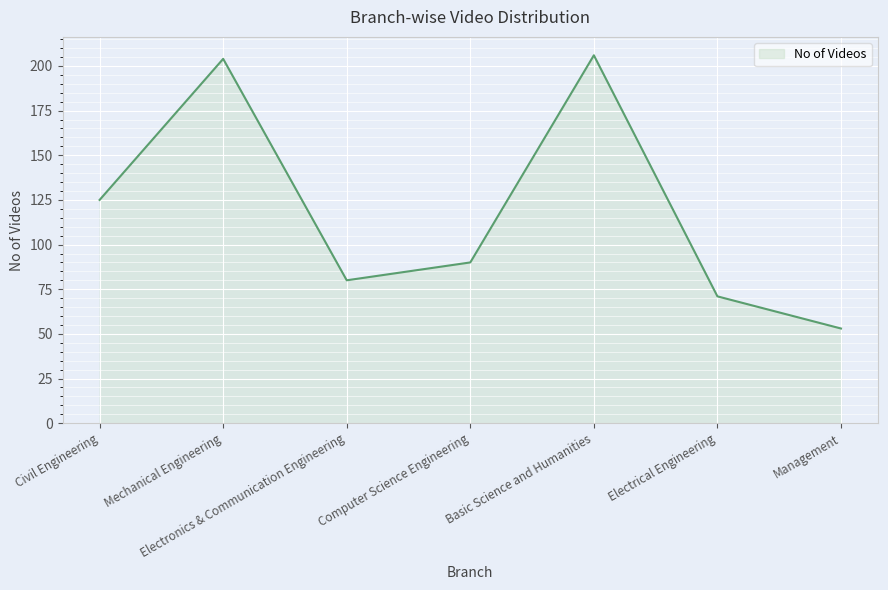

True or false: the data has more than 1 interior local peaks.

True